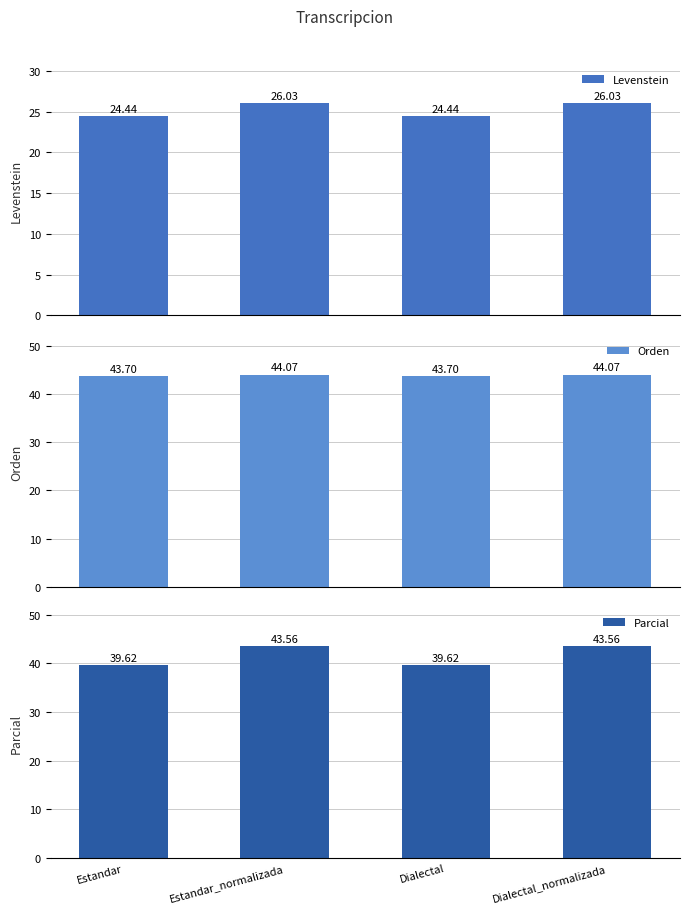

What position from the right is Dialectal?

2